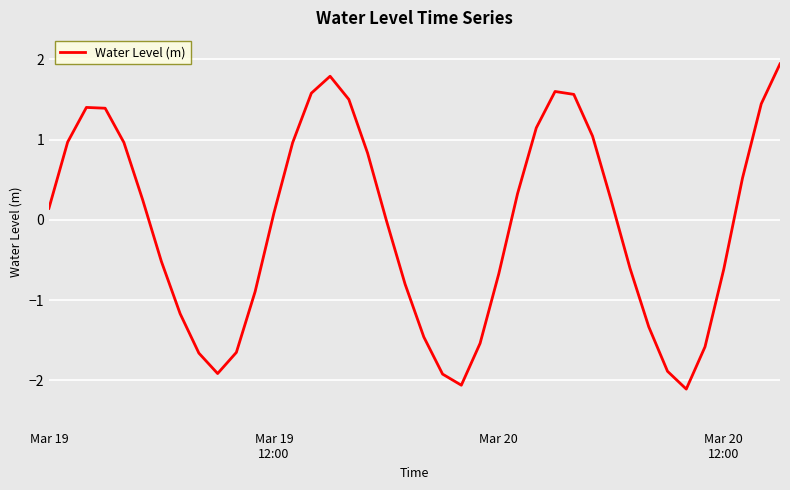

What is the smallest value displayed?

-2.1